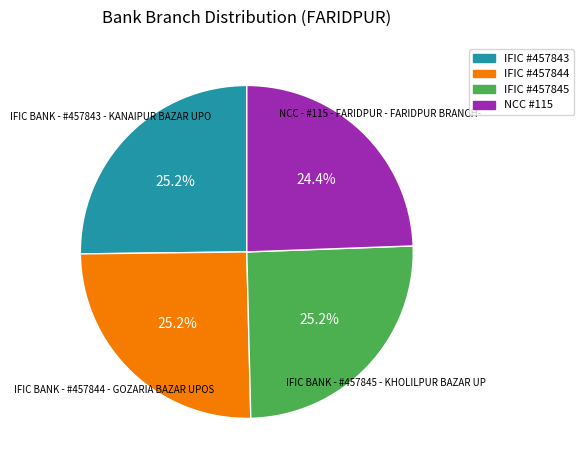

What portion of the pie excludes NCC #115?

75.6%